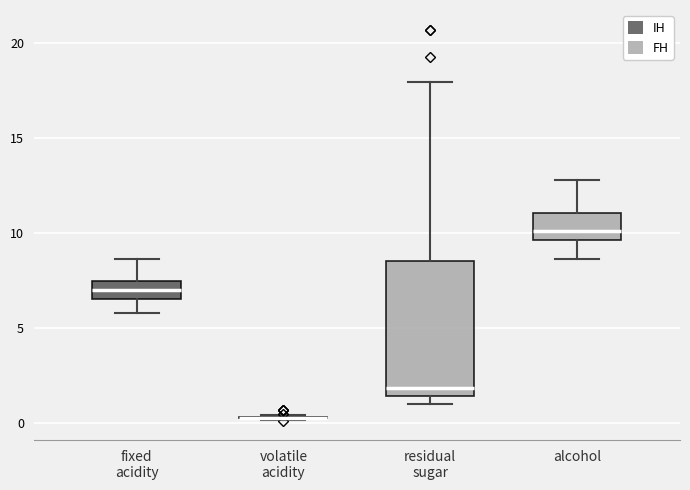

Reading left to right, read every box against the y-axis: the position of its median line, the range the box covers, and the ends of its whiskers. The values are not printed on the chart, so give them approximately, as read against the axis.

fixed acidity: median 7.0, box 6.5 to 7.5, whiskers 6.0 to 8.5
volatile acidity: box collapsed to a line at 0.5, whiskers 0.0 to 0.5
residual sugar: median 2.0, box 1.5 to 8.5, whiskers 1.0 to 18.0
alcohol: median 10.0, box 9.5 to 11.0, whiskers 8.5 to 13.0